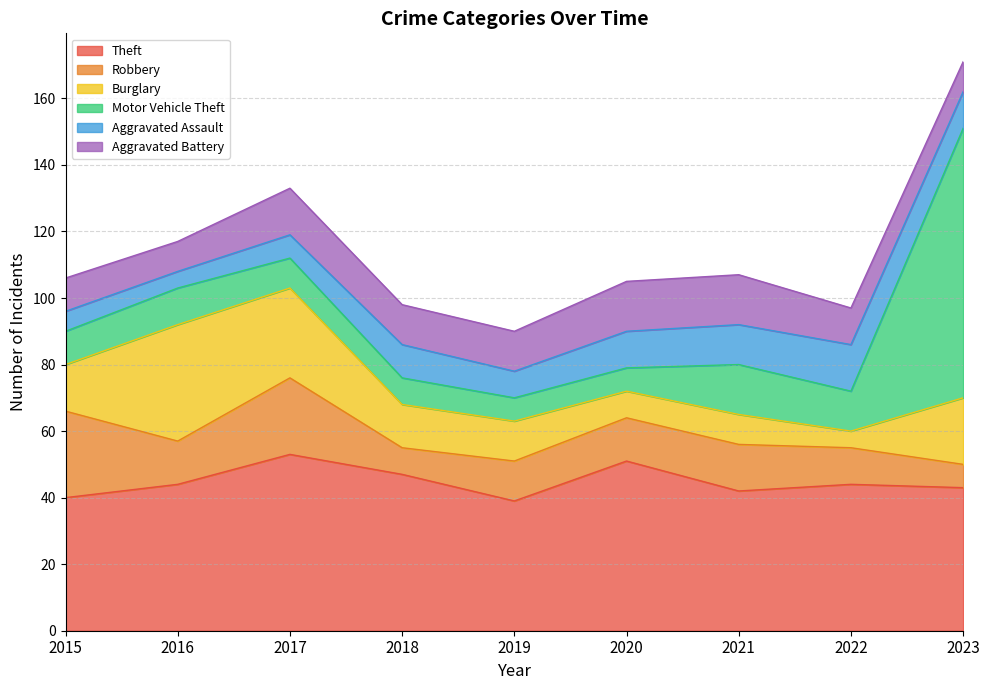

Which has a higher value, 2018 or 2017?

2017